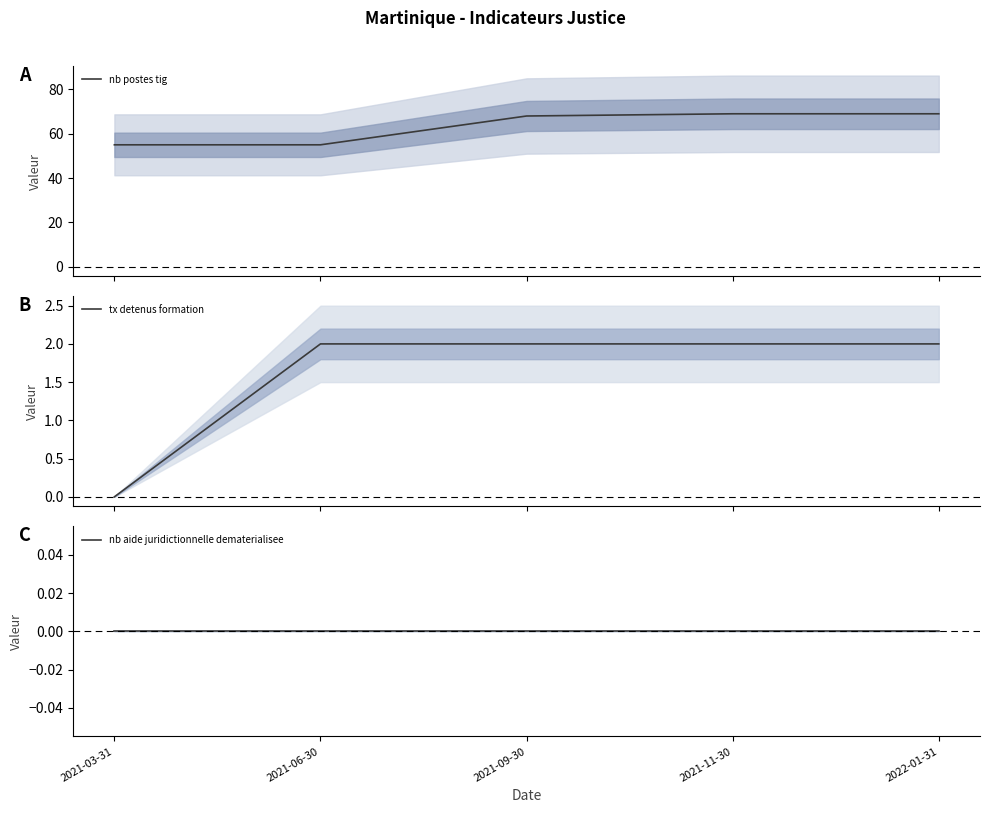

Where does the nb-postes-tig series first go above 68?

2021-11-30